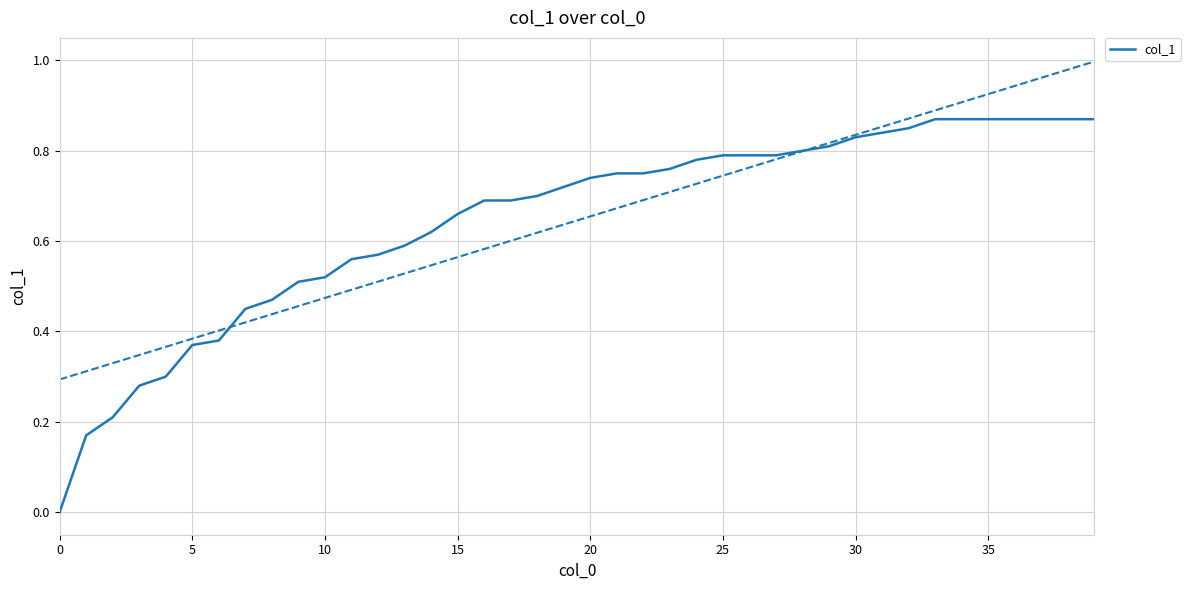

What is the difference between the values at 19 and 14?

0.1